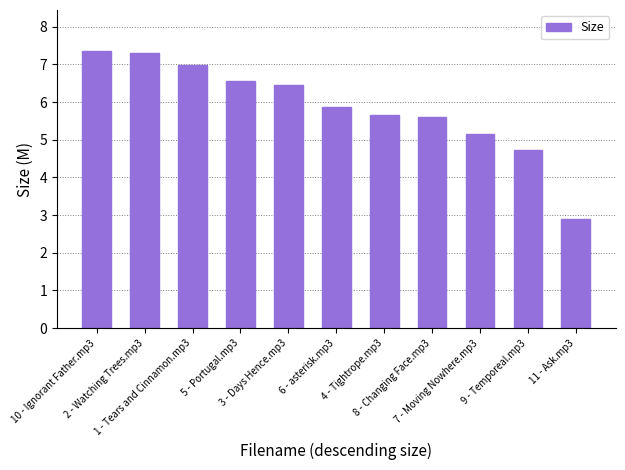

What is the value of the 3rd bar from the left?

7.0